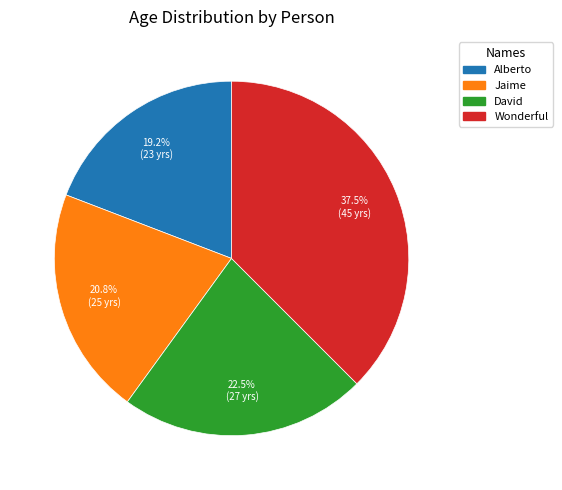

Does any single category account for the majority?

No